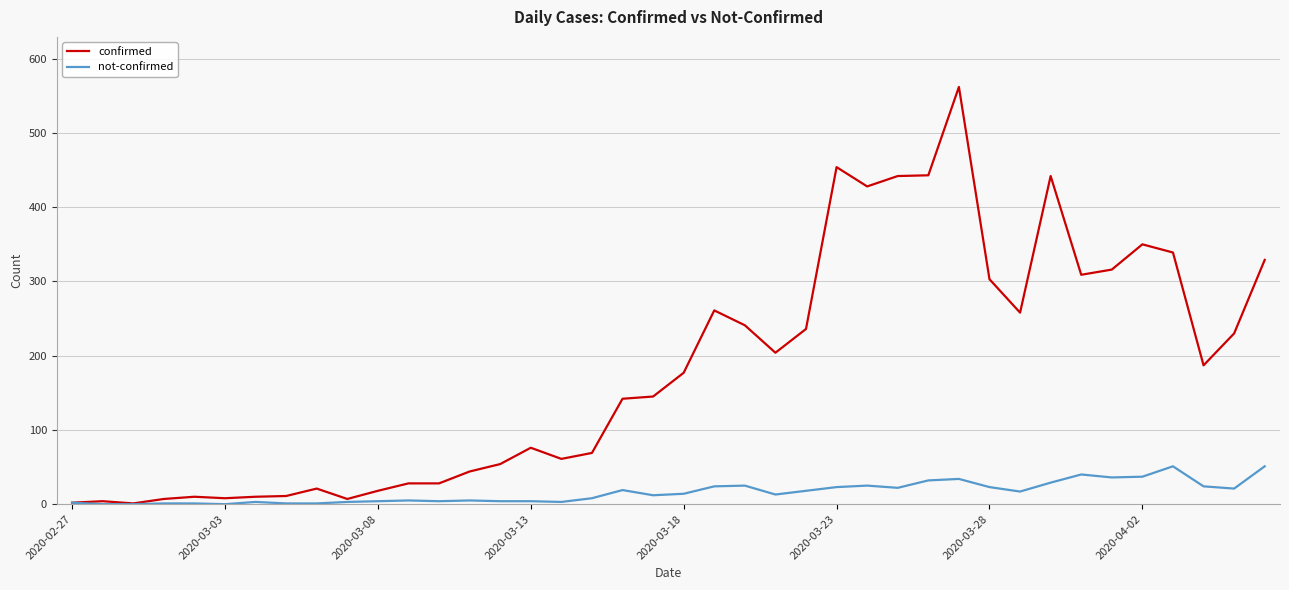

What is the greatest value displayed?

562